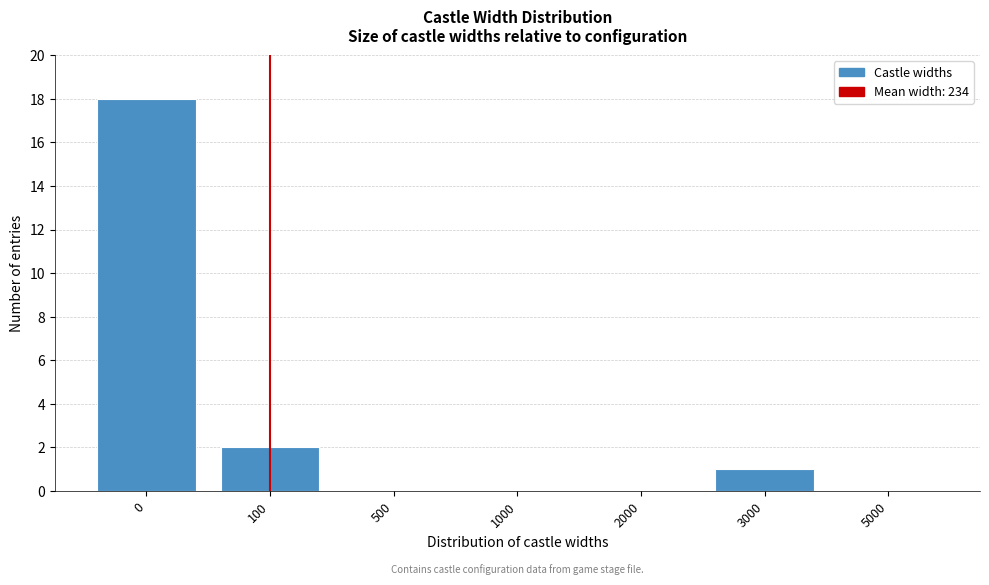

Reading left to right, extract all data points from this chart.

0=18	100=2	500=0	1000=0	2000=0	3000=1	5000=0